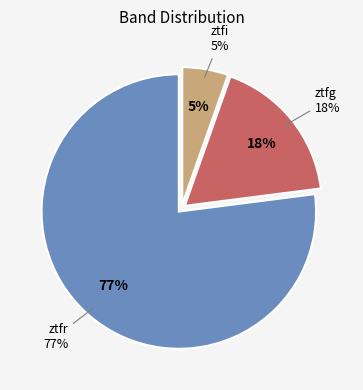

To the nearest percent, what is the difference between the largest and smallest slice percentages?

72%